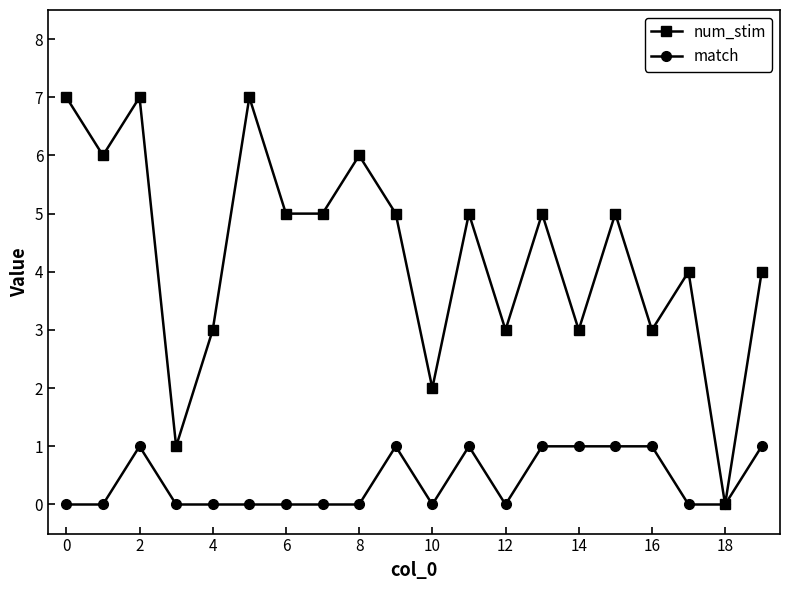

What is the greatest value displayed?

7